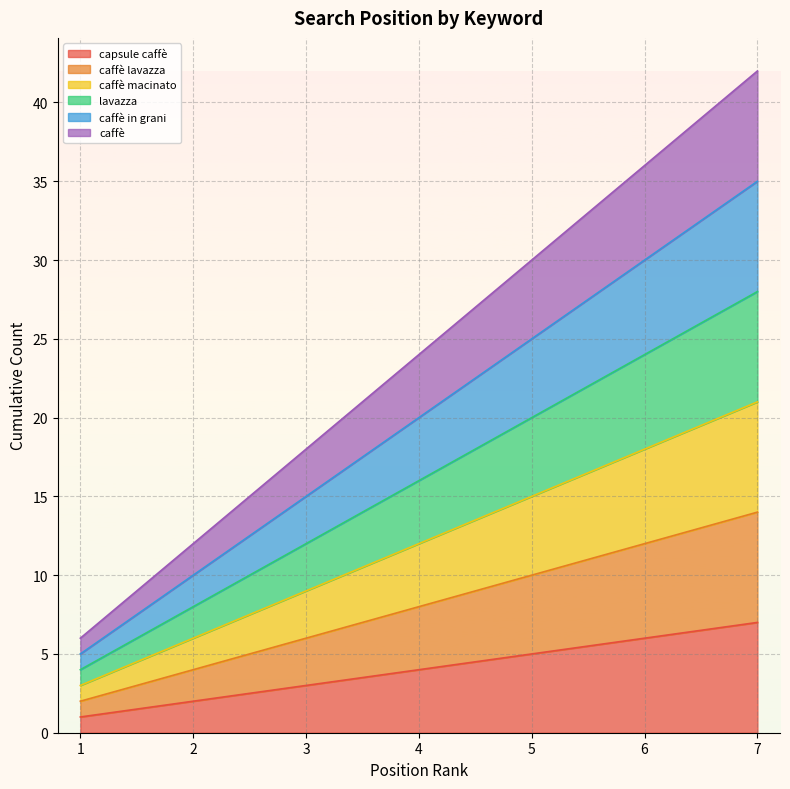

What value does the caffè macinato series have at 4?

12